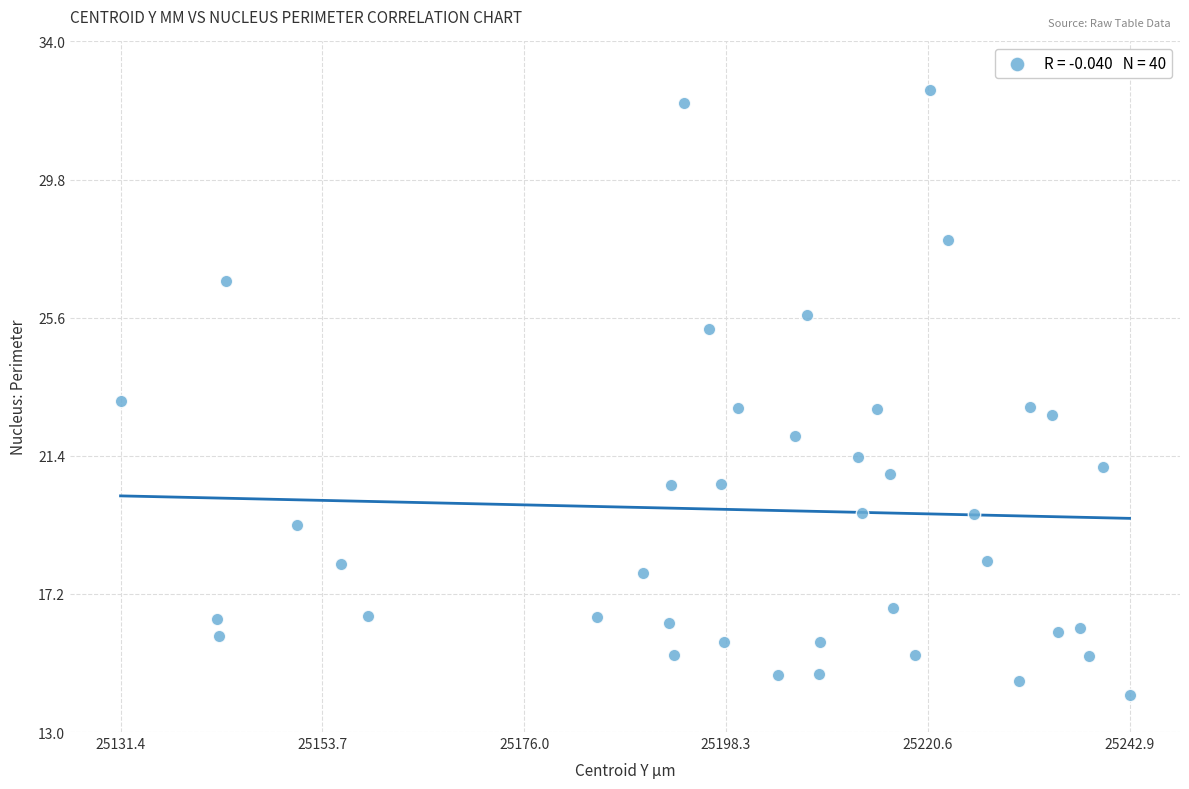

What is the range of Y values (max minus min)?

18.4